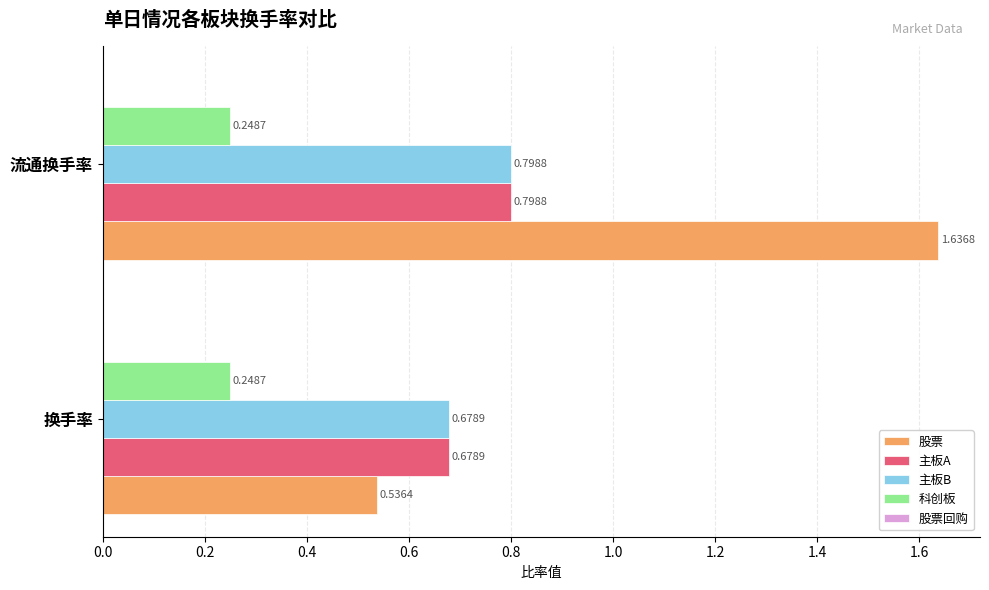

List the labels in order of 股票 value, largest first.

流通换手率, 换手率